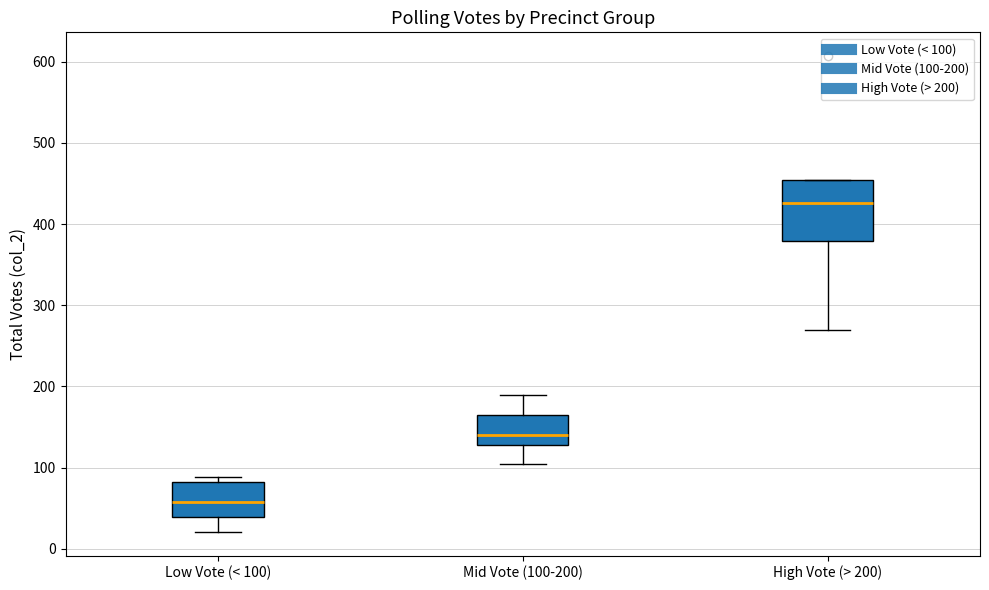

Reading left to right, read every box against the y-axis: the position of its median line, the range the box covers, and the ends of its whiskers. The values are not printed on the chart, so give them approximately, as read against the axis.

Low Vote (< 100): median 60, box 40 to 80, whiskers 20 to 90
Mid Vote (100-200): median 140, box 130 to 160, whiskers 100 to 190
High Vote (> 200): median 430, box 380 to 450, whiskers 270 to 450